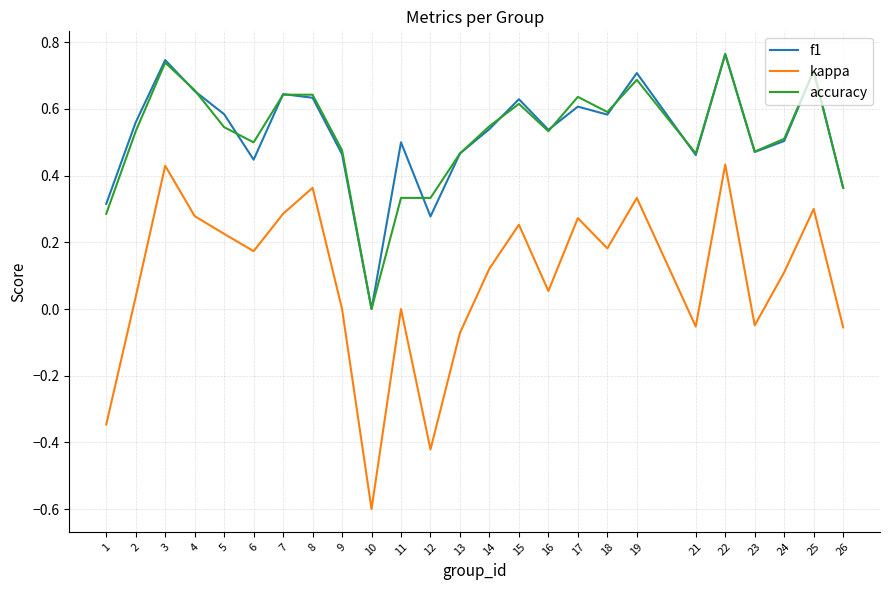

Is the value of kappa at 7 greater than the value of f1 at 2?

No